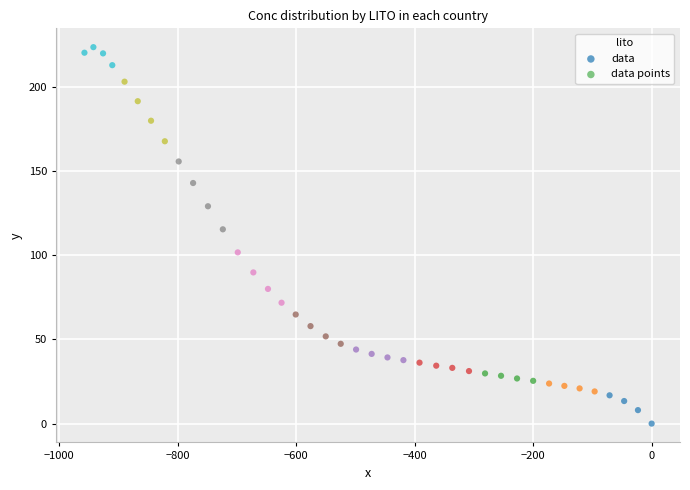

What Y value in the scatter plot is closest to 111?

115.4